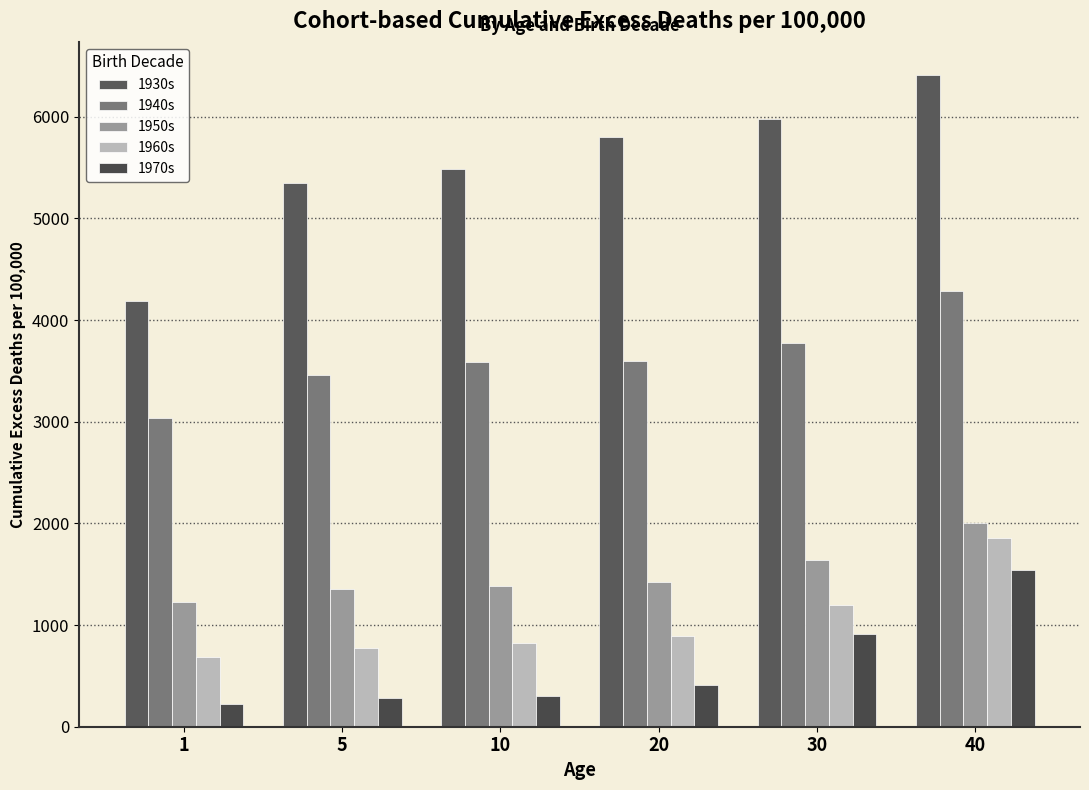

True or false: 1930s has a value of 4183 at 1.

True